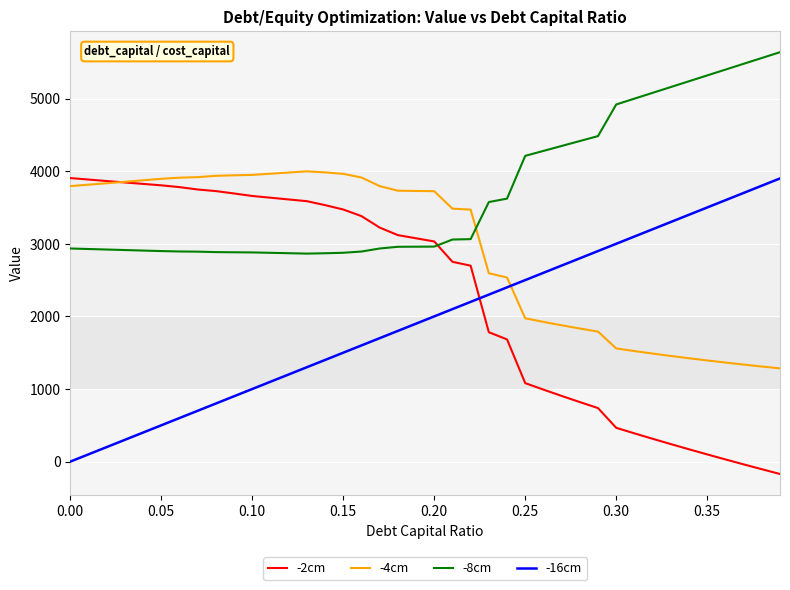

Rank the series by their average value, from highest to lowest.

-8cm, -4cm, -2cm, -16cm